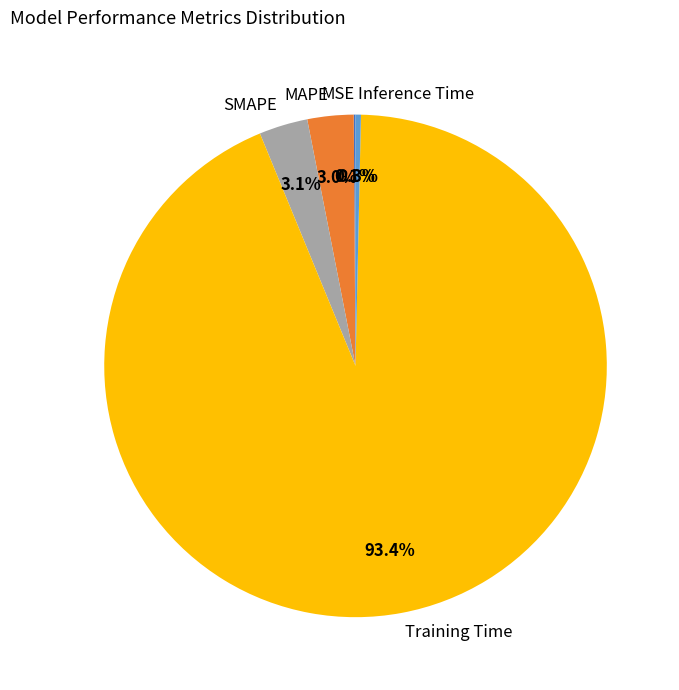

What percentage do MAPE and Inference Time together represent?

3.3%